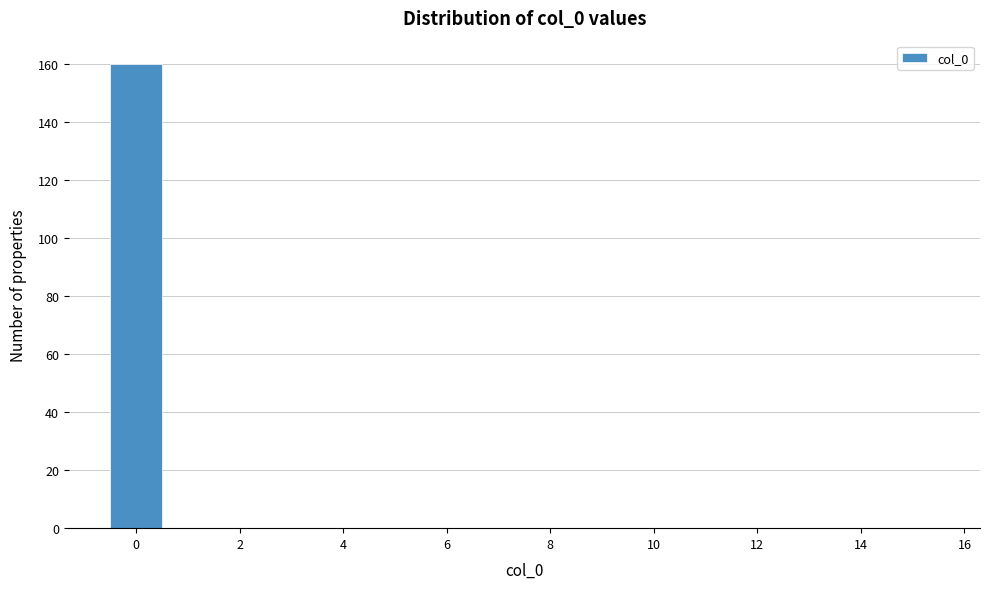

Reading left to right, transcribe this chart: for each bar, give the range it covers on the x-axis and its height. Neither the bar edges nor the heights are printed on the chart, so give them approximately, as read against the axes.

-0.5 to 0.5: 160
0.5 to 1.5: 0
1.5 to 2.5: 0
2.5 to 3.5: 0
3.5 to 4.5: 0
4.5 to 5.5: 0
5.5 to 6.5: 0
6.5 to 7.5: 0
7.5 to 8.5: 0
8.5 to 9.5: 0
9.5 to 10.5: 0
10.5 to 11.5: 0
11.5 to 12.5: 0
12.5 to 13.5: 0
13.5 to 14.5: 0
14.5 to 15.5: 0